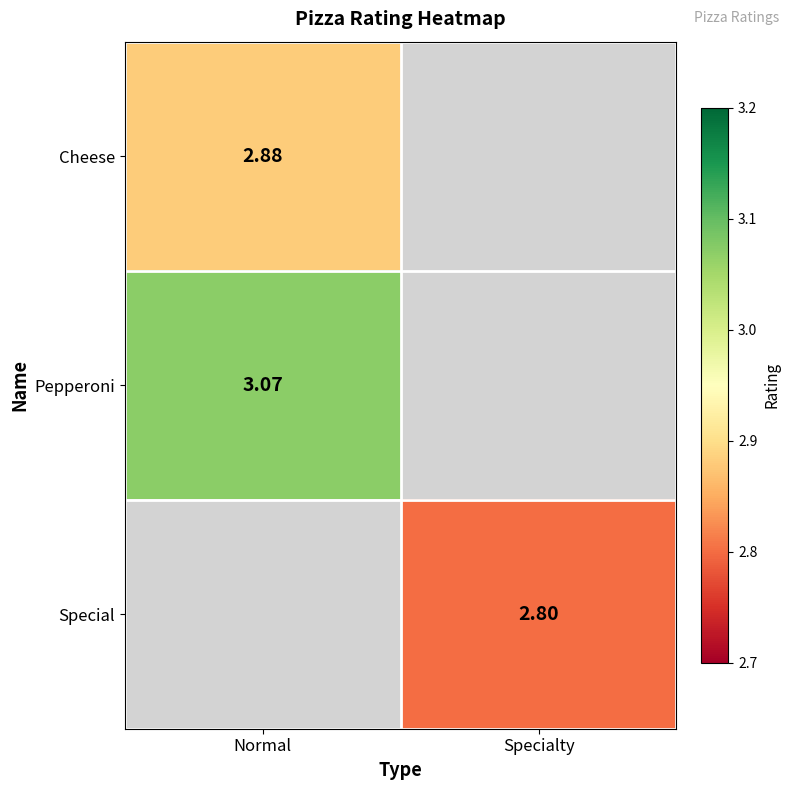

List the labels in order of Cheese value, smallest first.

Specialty, Normal